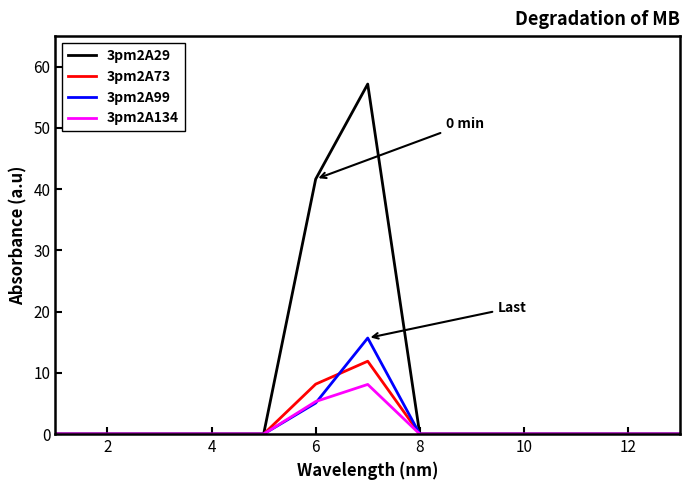

Which series has the largest total across all categories?

3pm2A29